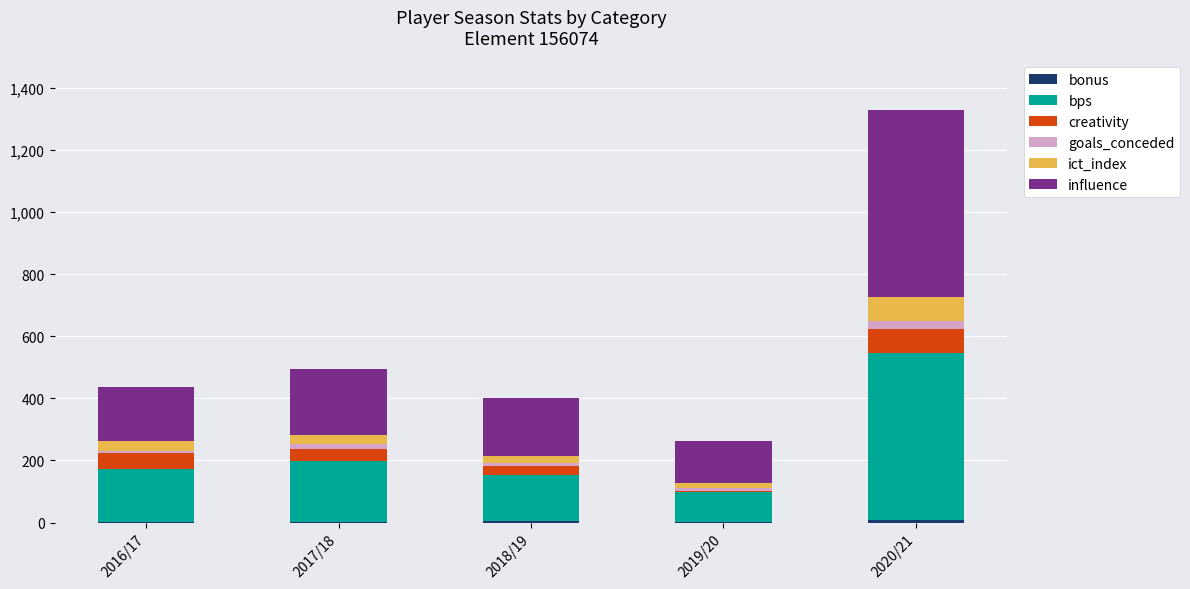

At which category is the sum across all series the highest?

2020/21